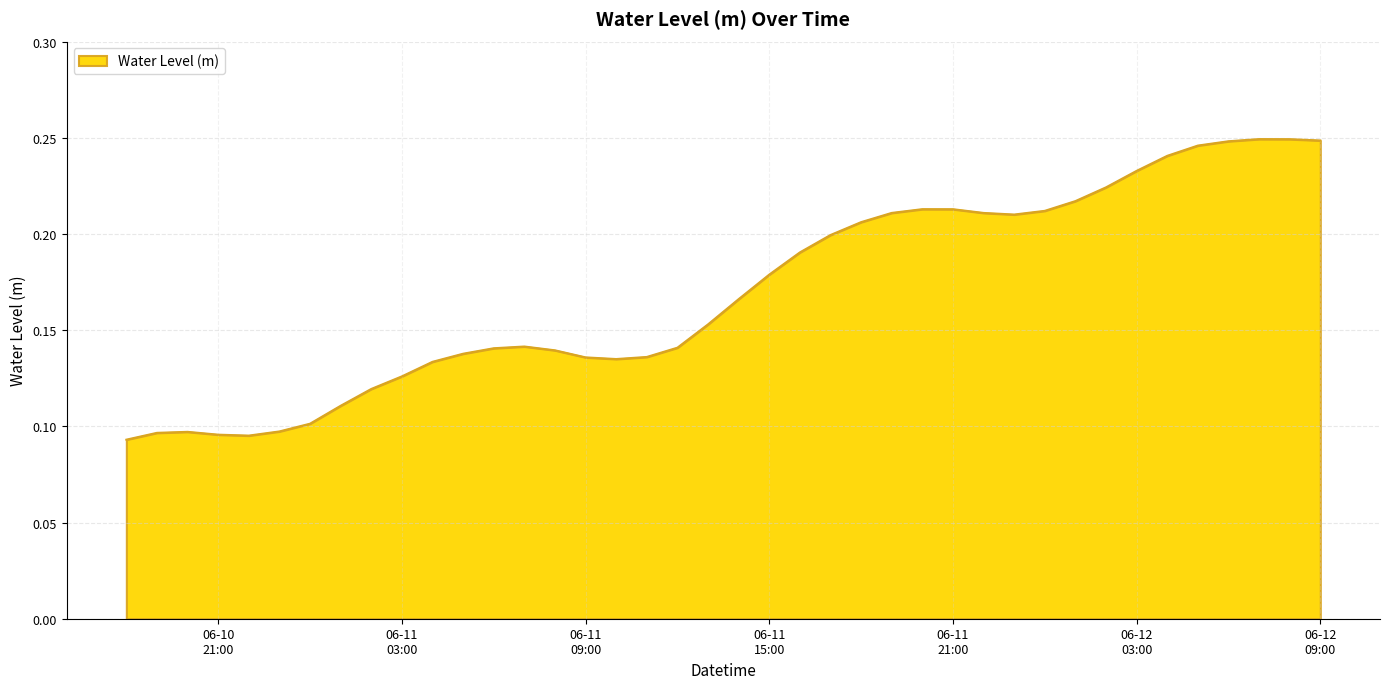

Rank the categories by value from highest to lowest.

2024-06-12 07:00:00, 2024-06-12 08:00:00, 2024-06-12 09:00:00, 2024-06-12 06:00:00, 2024-06-12 05:00:00, 2024-06-12 04:00:00, 2024-06-12 03:00:00, 2024-06-12 02:00:00, 2024-06-12 01:00:00, 2024-06-11 20:00:00, 2024-06-11 21:00:00, 2024-06-12 00:00:00, 2024-06-11 19:00:00, 2024-06-11 22:00:00, 2024-06-11 23:00:00, 2024-06-11 18:00:00, 2024-06-11 17:00:00, 2024-06-11 16:00:00, 2024-06-11 15:00:00, 2024-06-11 14:00:00, 2024-06-11 13:00:00, 2024-06-11 07:00:00, 2024-06-11 12:00:00, 2024-06-11 06:00:00, 2024-06-11 08:00:00, 2024-06-11 05:00:00, 2024-06-11 11:00:00, 2024-06-11 09:00:00, 2024-06-11 10:00:00, 2024-06-11 04:00:00, 2024-06-11 03:00:00, 2024-06-11 02:00:00, 2024-06-11 01:00:00, 2024-06-11 00:00:00, 2024-06-10 23:00:00, 2024-06-10 20:00:00, 2024-06-10 19:00:00, 2024-06-10 21:00:00, 2024-06-10 22:00:00, 2024-06-10 18:00:00